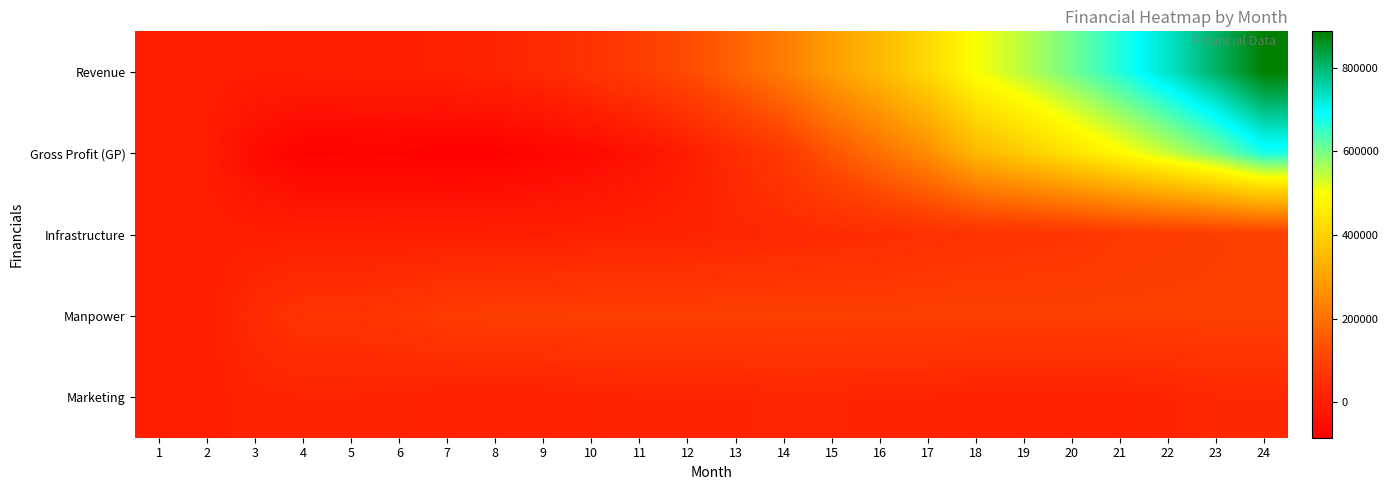

At which category is the sum across all series the highest?

24